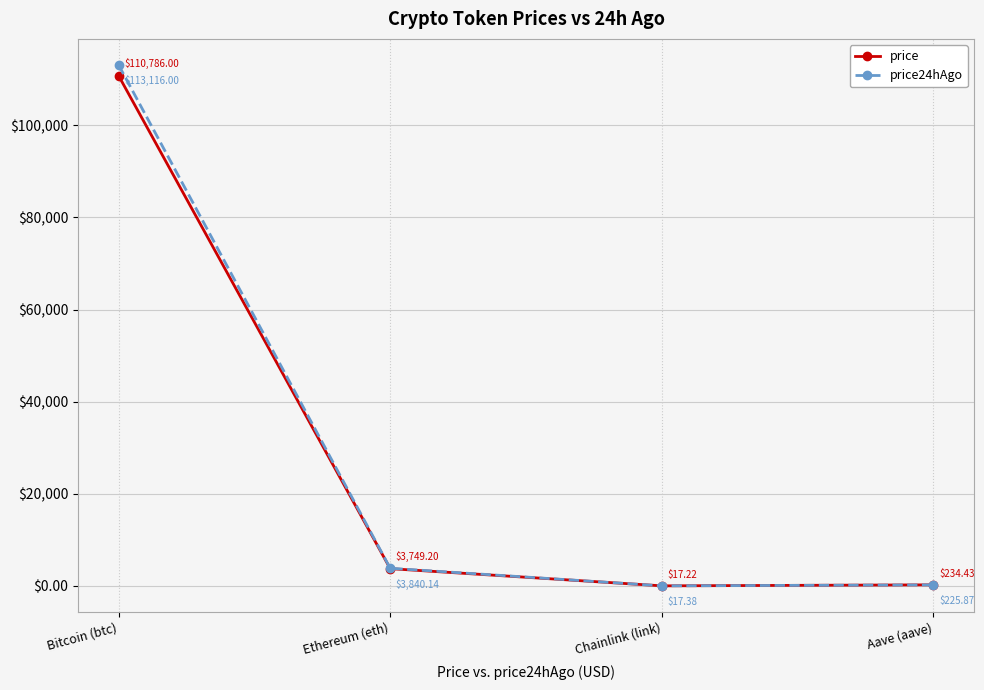

How many distinct data groups are displayed?

2